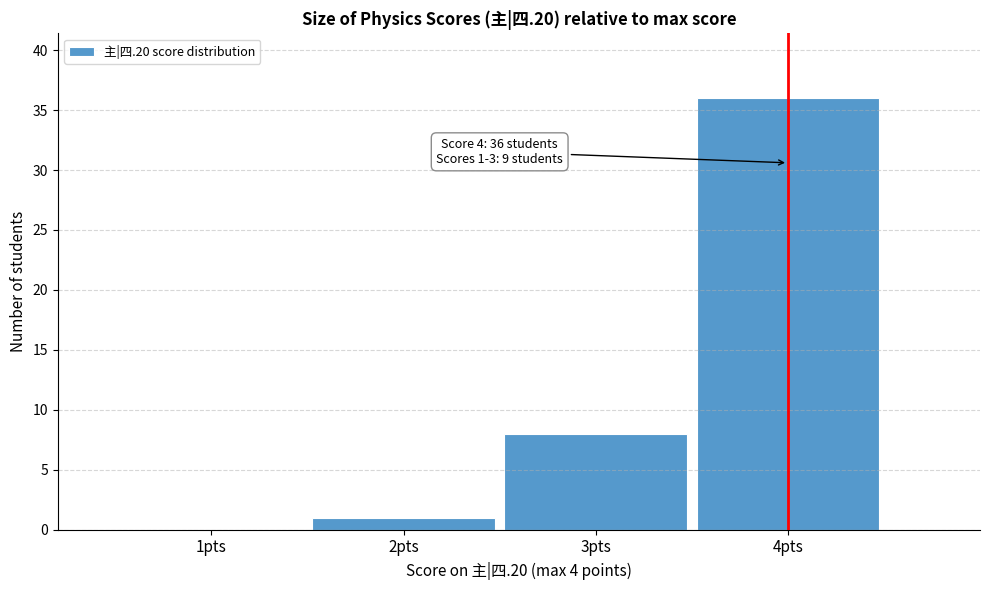

Which range on the x-axis has the tallest bar?

3.5 to 4.5